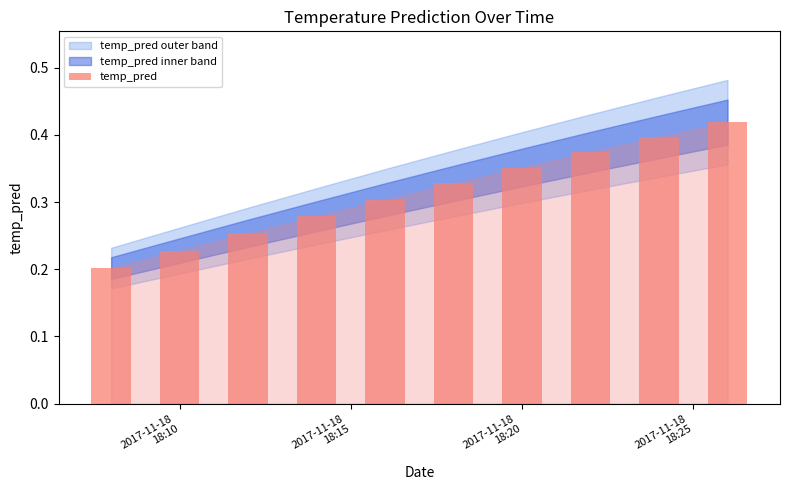

What is the sum of all values?

3.1